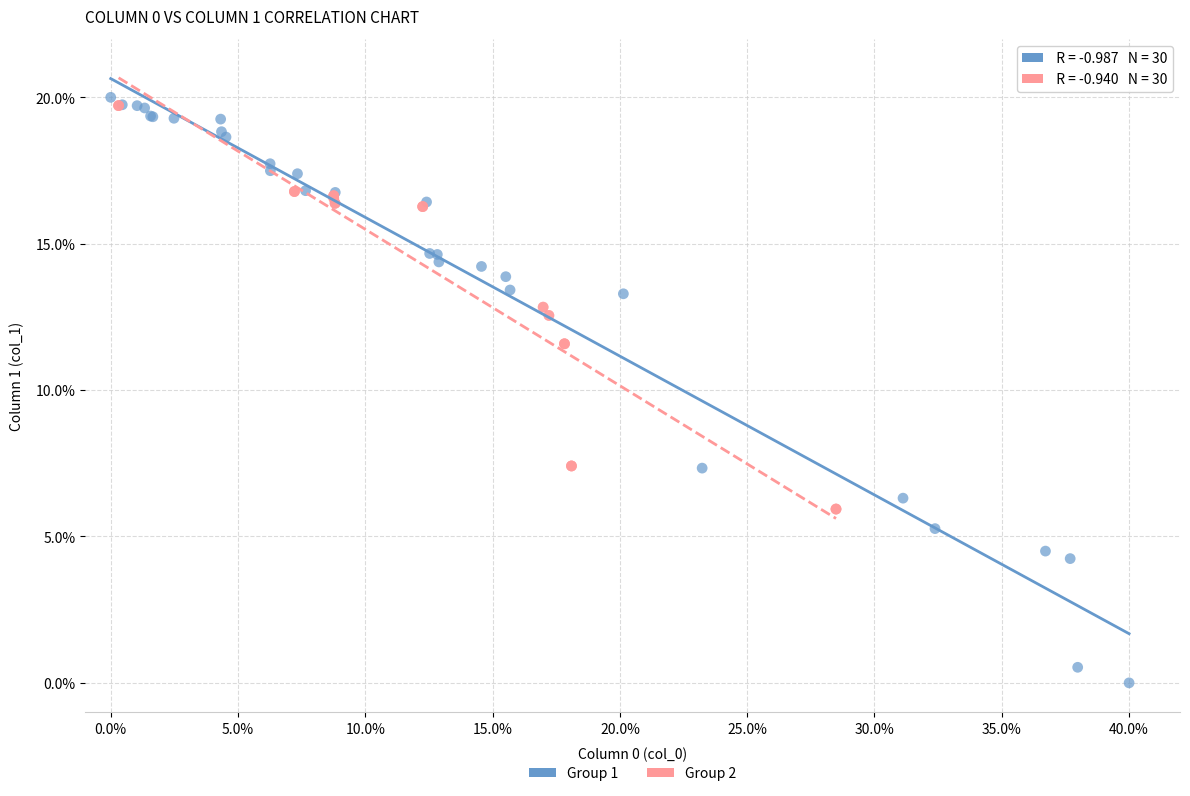

Which series contains the lowest Y value?

Group 1